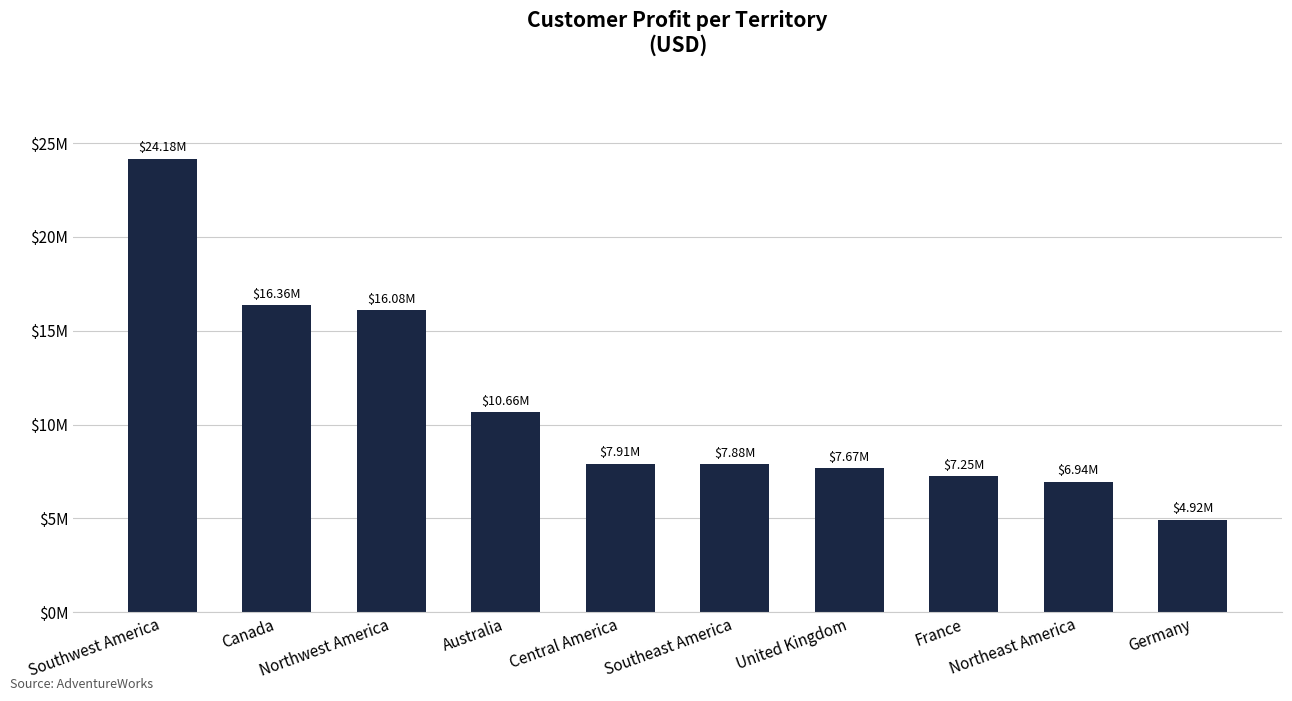

What is the change in value from Northwest America to France?

-8833386.9